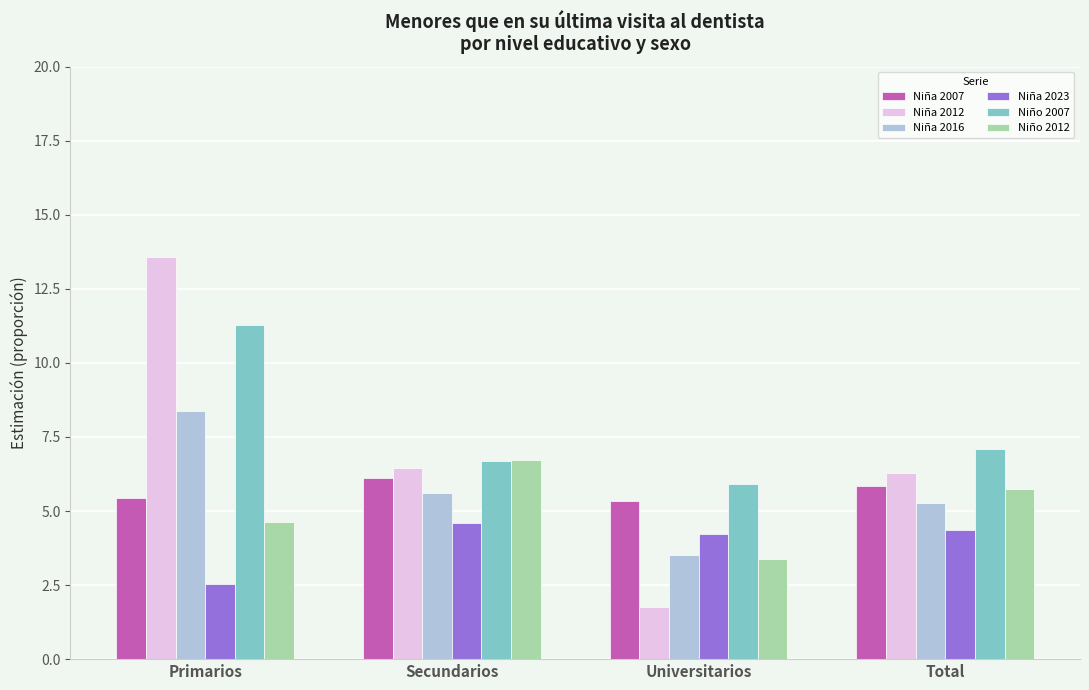

Reading left to right, extract all data points from this chart.

Niña 2007: Primarios=5.4	Secundarios=6.1	Universitarios=5.3	Total=5.8
Niña 2012: Primarios=13.6	Secundarios=6.4	Universitarios=1.8	Total=6.3
Niña 2016: Primarios=8.4	Secundarios=5.6	Universitarios=3.5	Total=5.3
Niña 2023: Primarios=2.5	Secundarios=4.6	Universitarios=4.2	Total=4.3
Niño 2007: Primarios=11.3	Secundarios=6.7	Universitarios=5.9	Total=7.1
Niño 2012: Primarios=4.6	Secundarios=6.7	Universitarios=3.4	Total=5.7